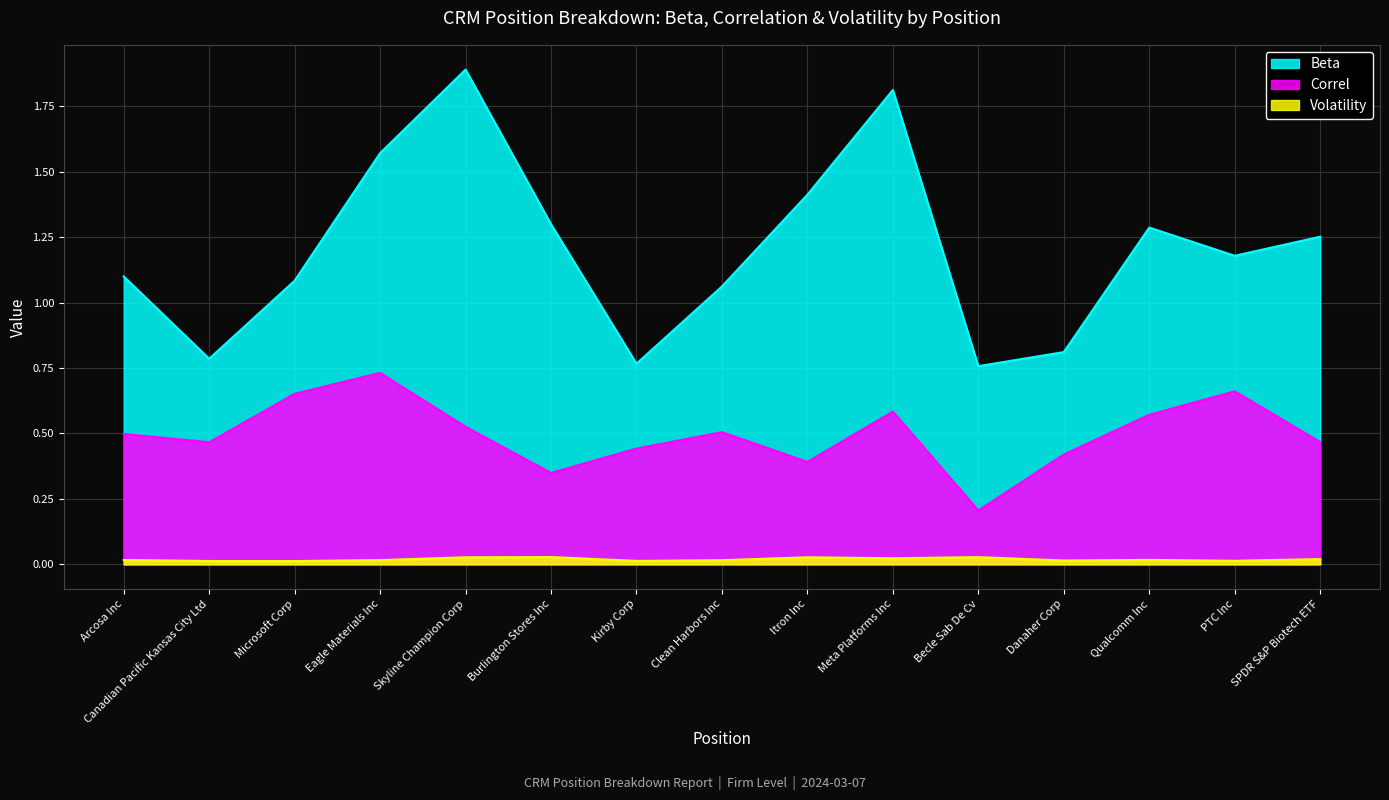

True or false: Volatility has more than 2 points higher than both neighbors.

True